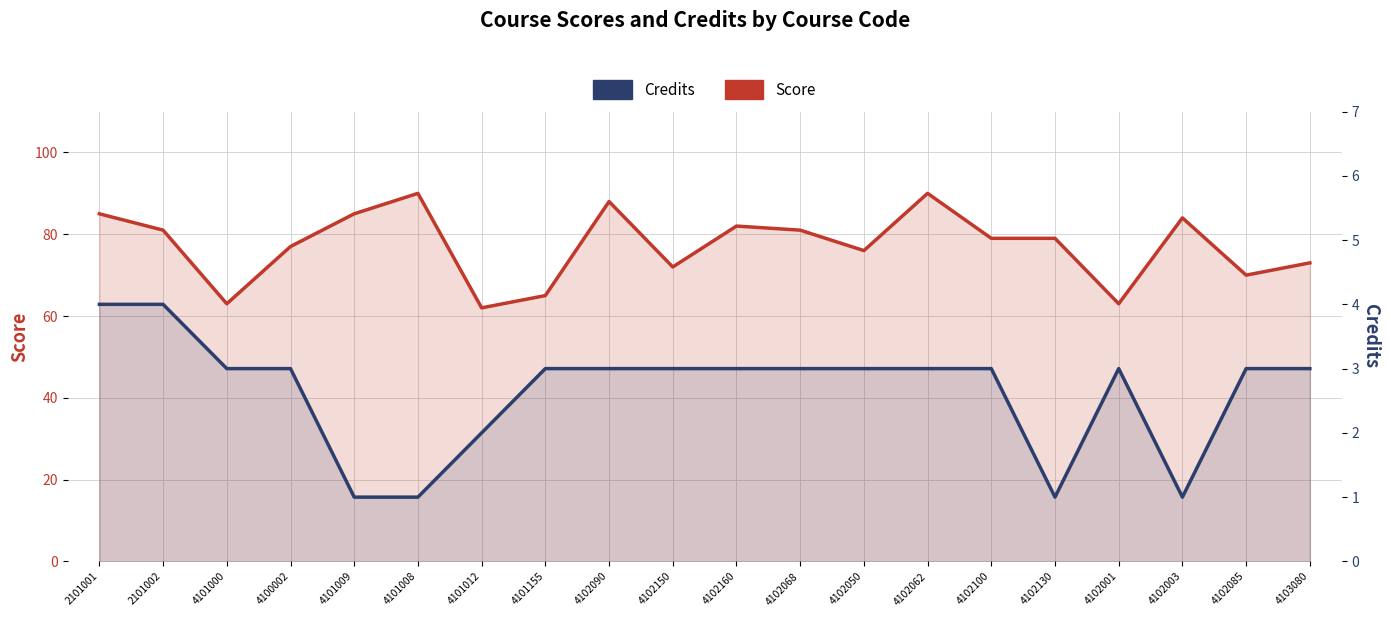

What is the difference between the highest and lowest values at 4102100?

76